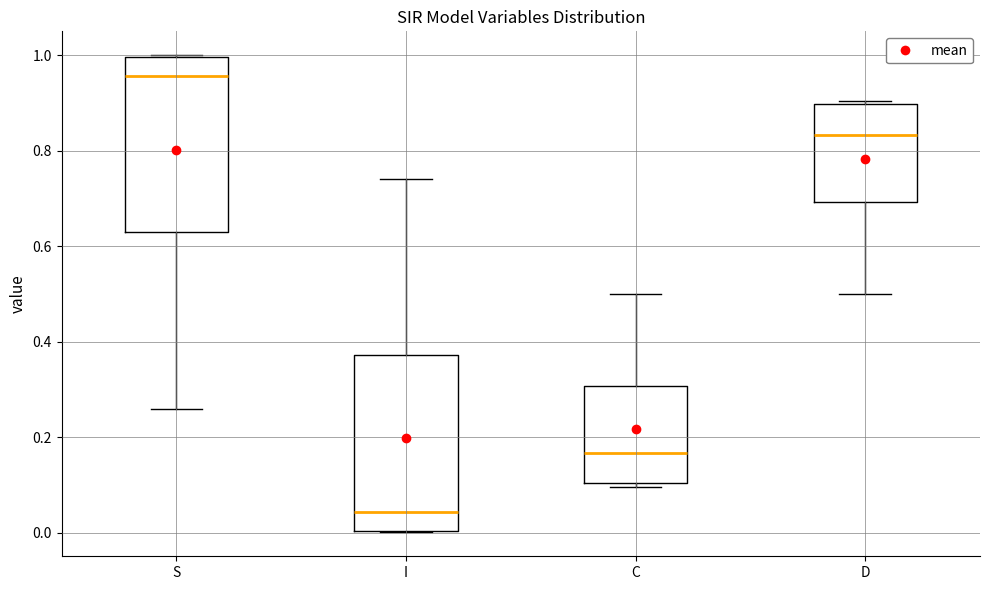

Reading left to right, read every box against the y-axis: the position of its median line, the range the box covers, and the ends of its whiskers. The values are not printed on the chart, so give them approximately, as read against the axis.

S: median 0.96, box 0.62 to 1.00, whiskers 0.26 to 1.00
I: median 0.04, box 0.00 to 0.38, whiskers 0.00 to 0.74
C: median 0.16, box 0.10 to 0.30, whiskers 0.10 (just below the box's lower edge) to 0.50
D: median 0.84, box 0.70 to 0.90, whiskers 0.50 to 0.90 (just above the box's upper edge)